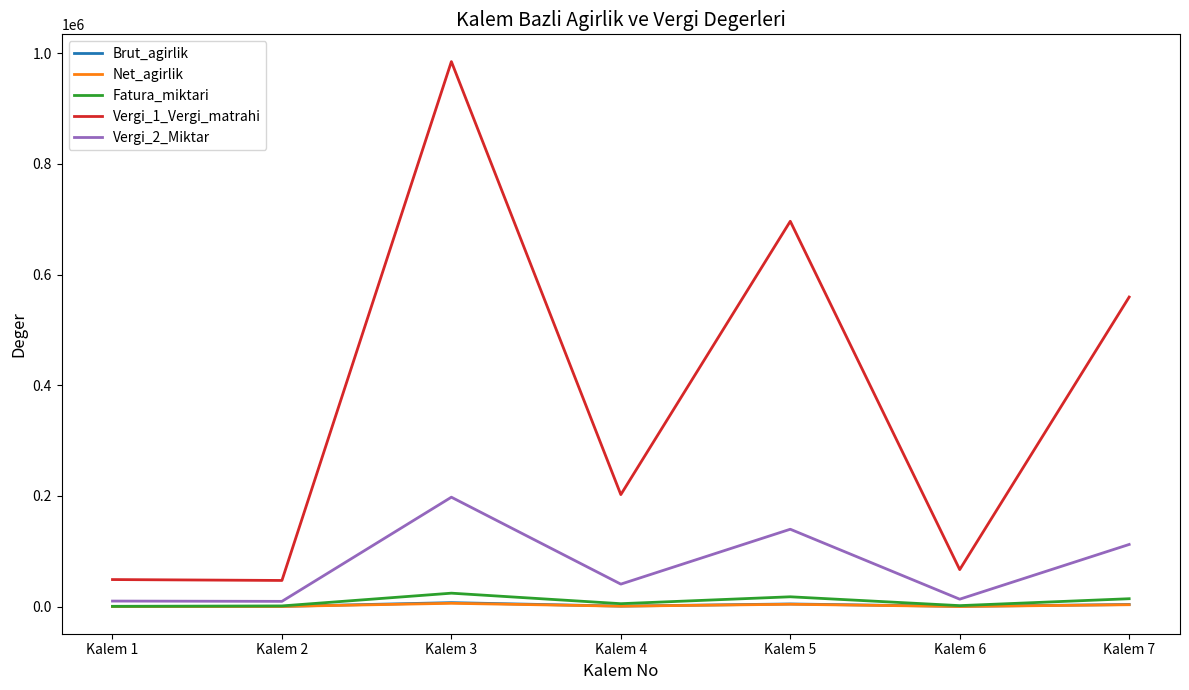

Is it true that Vergi_1_Vergi_matrahi equals 325793.1 at Kalem 4?

False